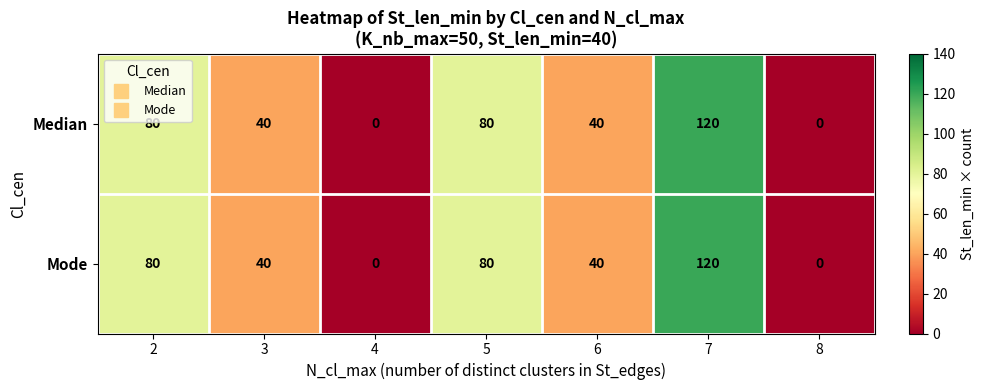

Reading right to left, what are all the values shown in this chart?

Median: 8=0	7=120	6=40	5=80	4=0	3=40	2=80
Mode: 8=0	7=120	6=40	5=80	4=0	3=40	2=80